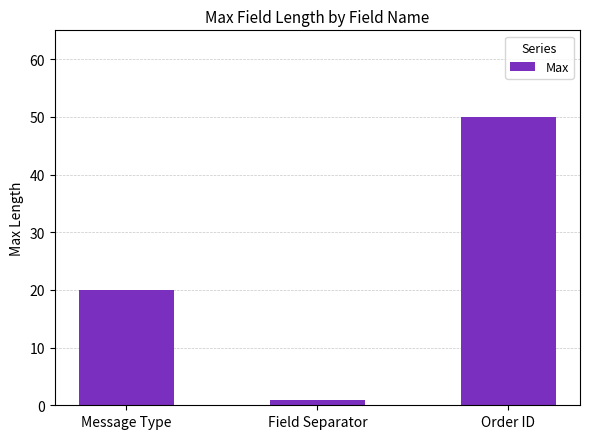

What is the difference between the maximum and minimum values?

49